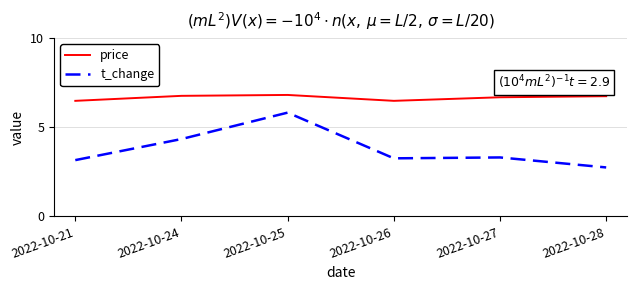

What is the total value across all series at 2022-10-28?

9.5